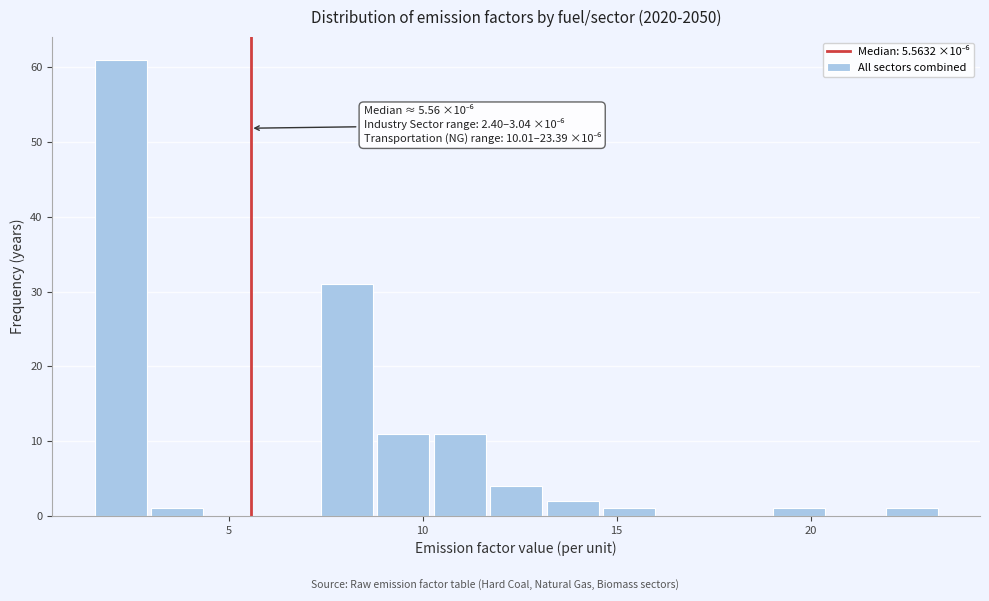

Around what value on the x-axis is the tallest bar? Give the approximate position of its centre, as read against the axis.

2.0